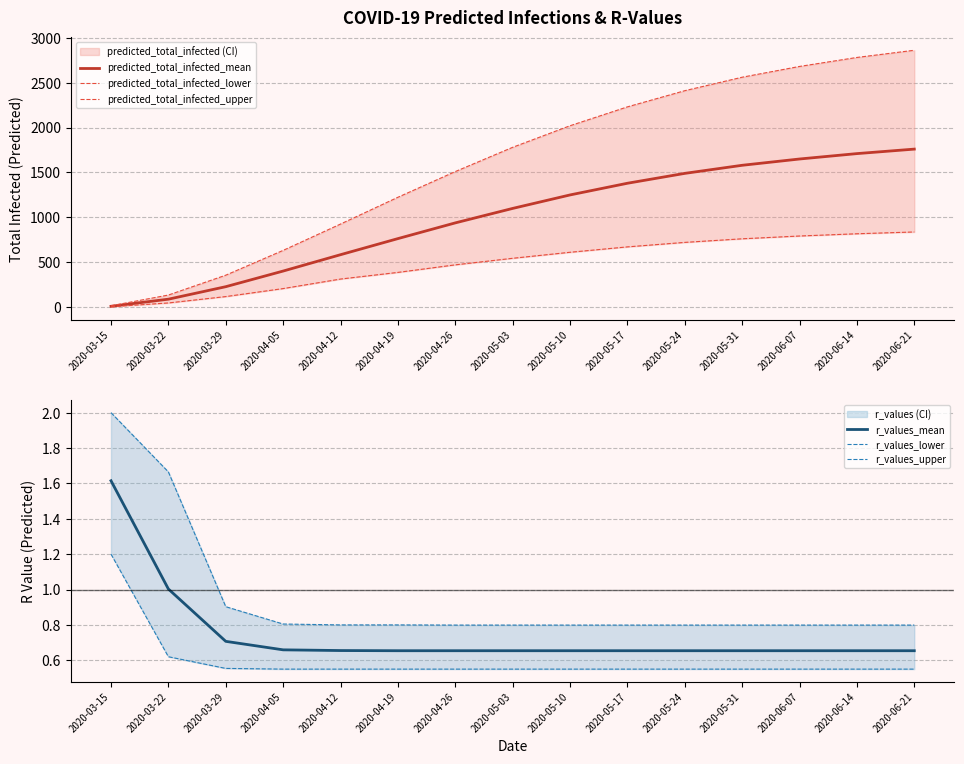

What is the label of the 12th point from the right?

2020-04-05